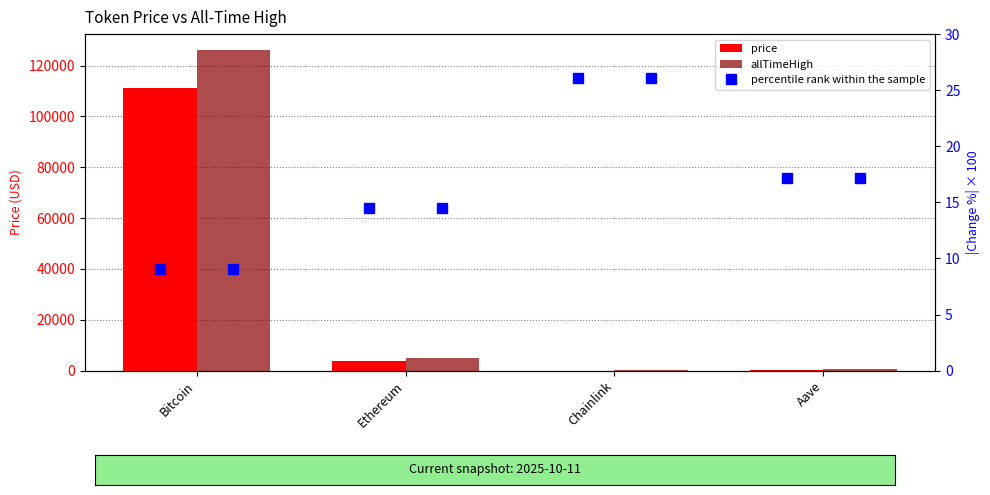

What position from the right is Chainlink?

2